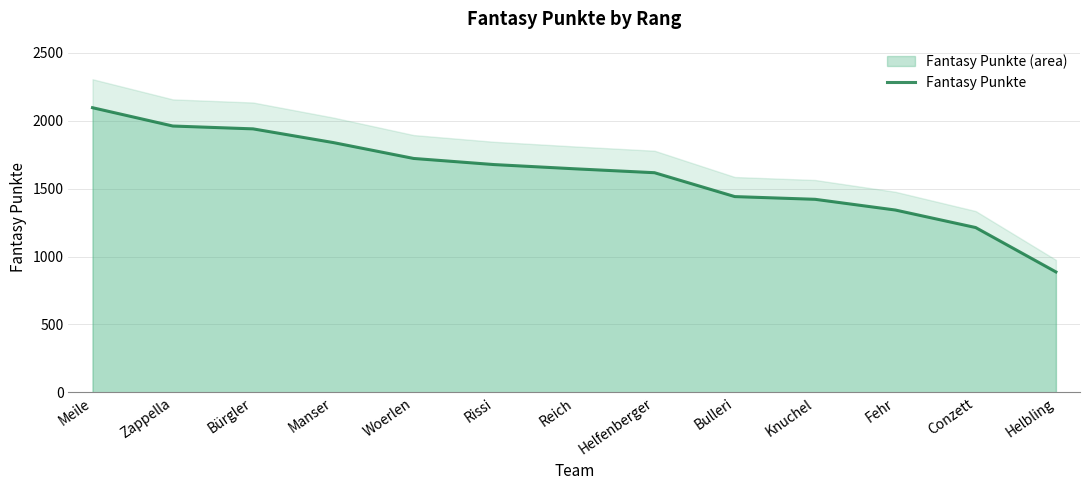

What is the smallest value displayed?

887